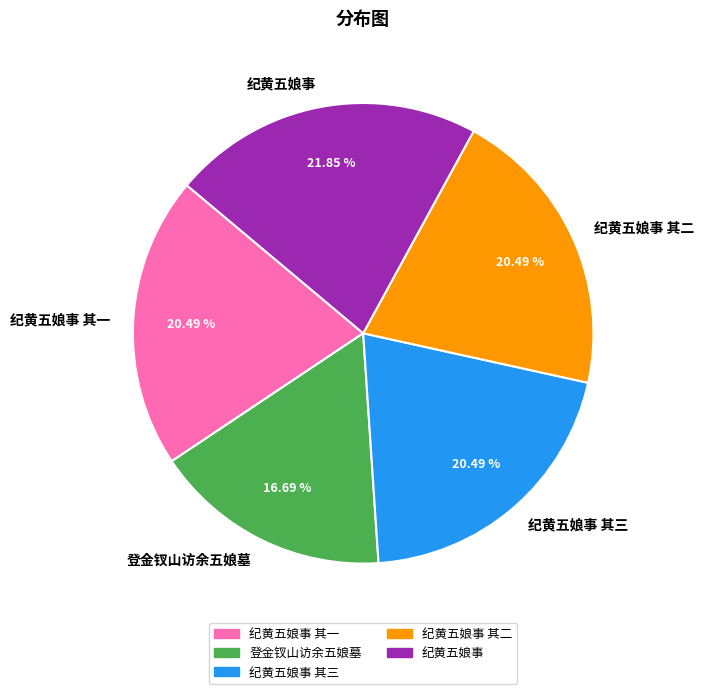

Which has a higher value, 登金钗山访余五娘墓 or 纪黄五娘事 其一?

纪黄五娘事 其一